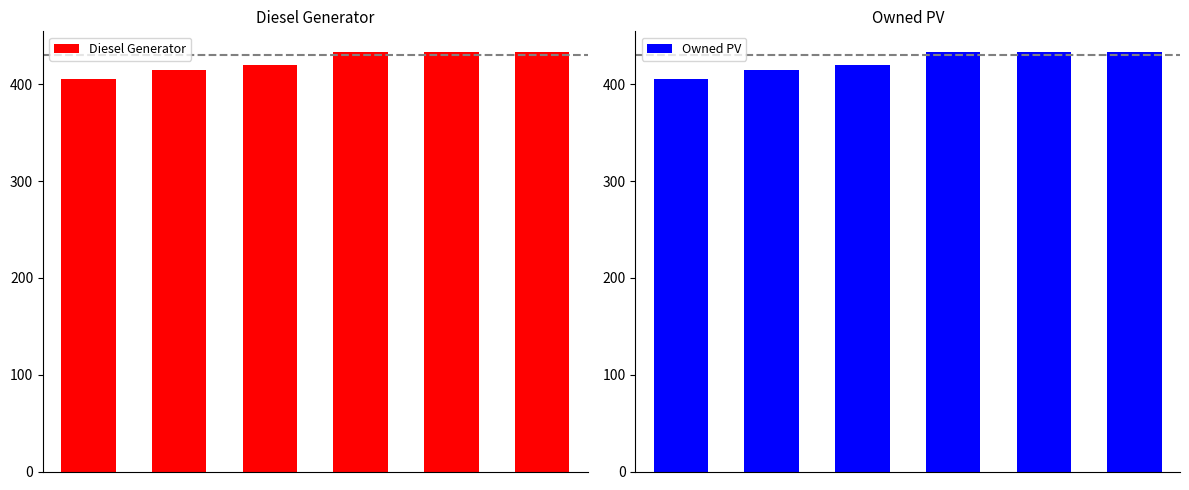

What is the value of the Diesel Generator bar at the 5th from the left?

433